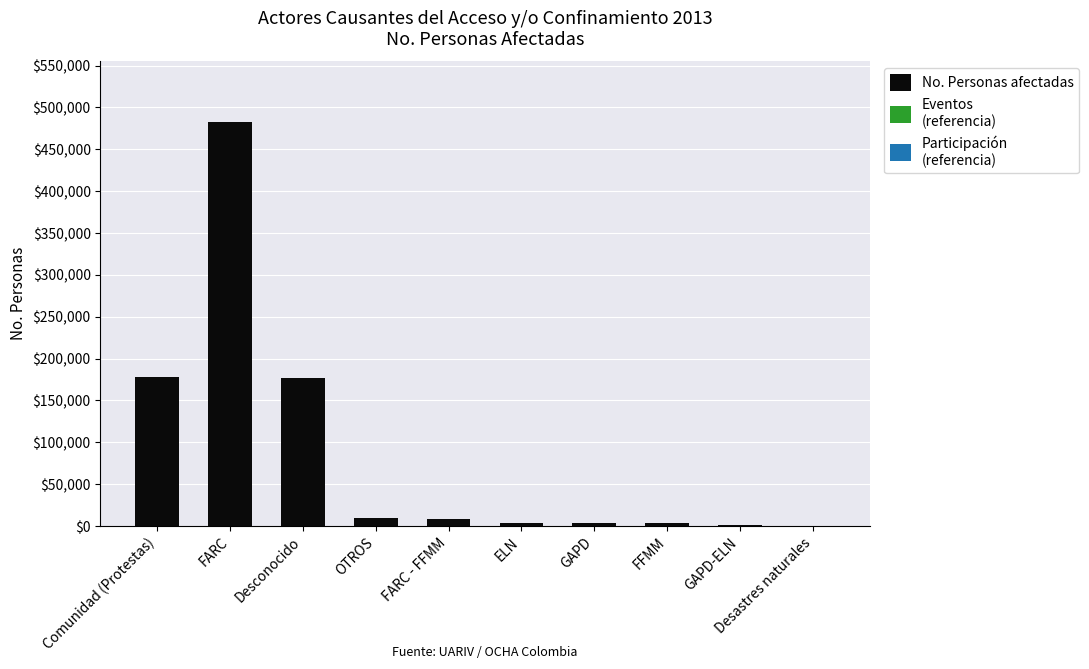

True or false: the data shows 9829 at OTROS.

True